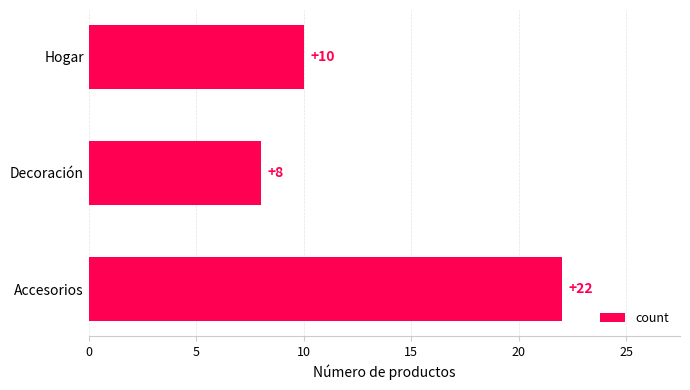

How many values are between 8 and 22?

3